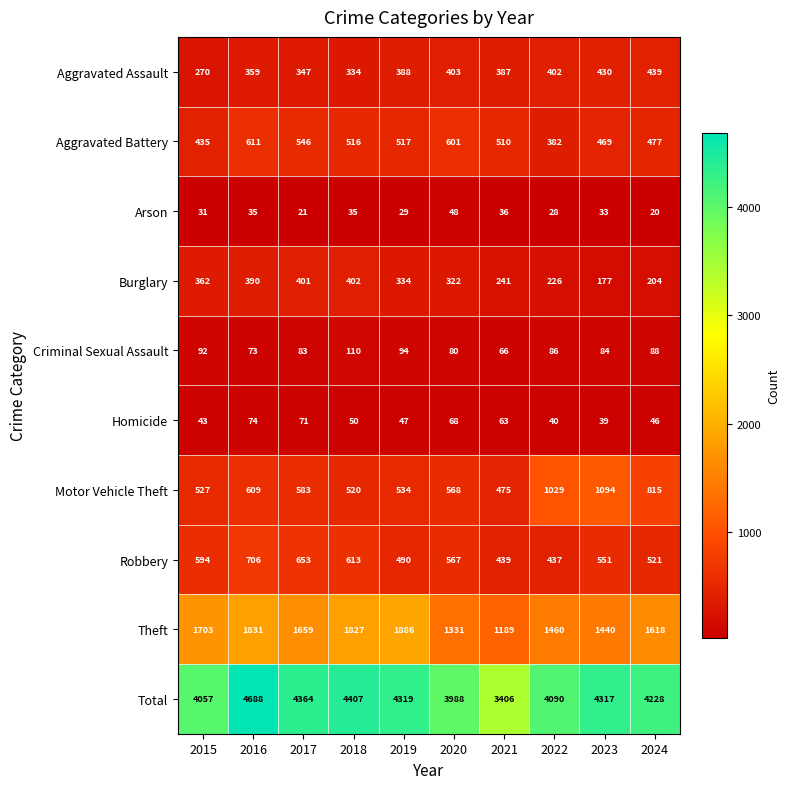

Which series has the widest spread of values?

Total